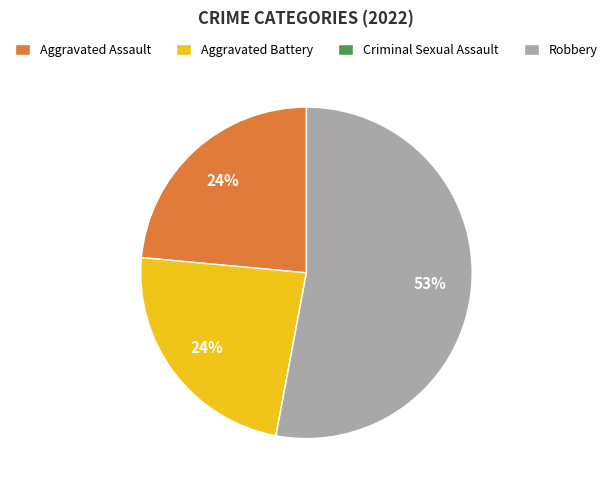

Combined, do Aggravated Assault and Aggravated Battery account for over 50%?

No